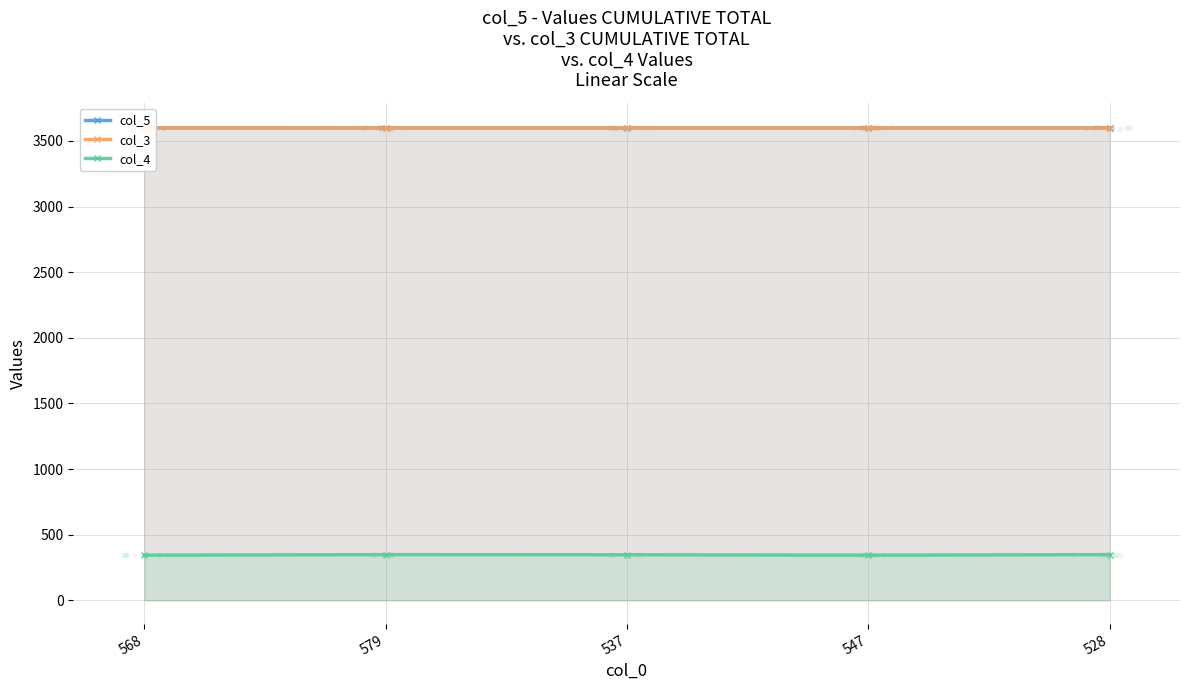

What are all the series names shown in the legend?

col_5, col_3, col_4